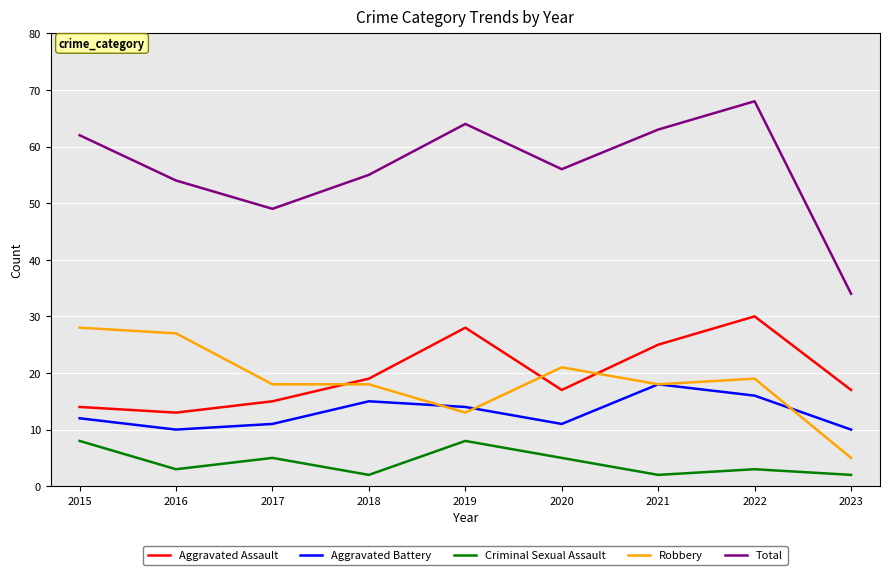

Does the chart display data point markers on the line(s)?

No